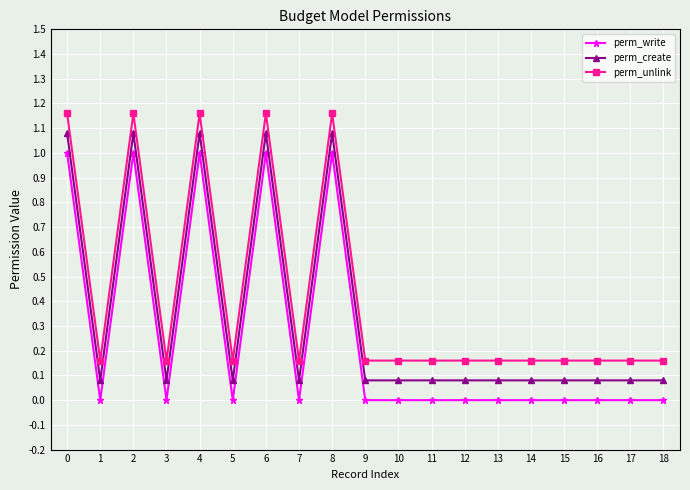

The value of perm_write at 6 is 1.6. True or false?

False